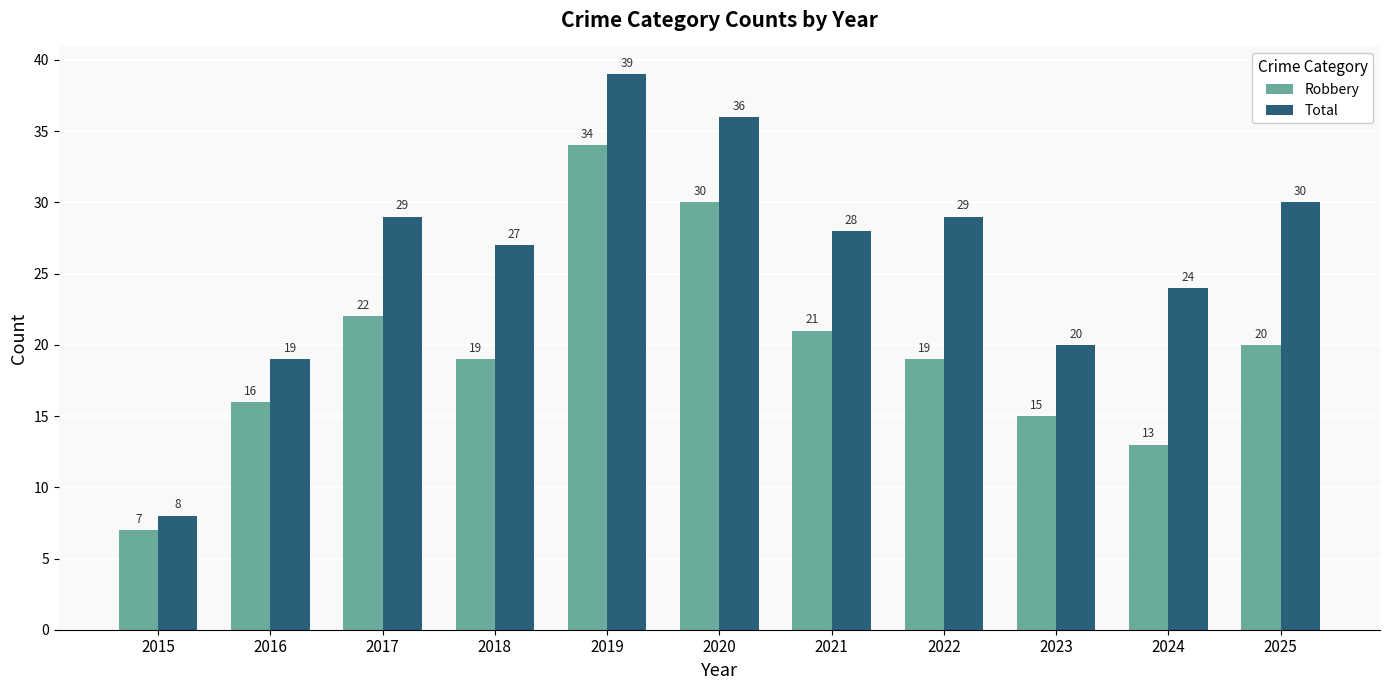

Reading left to right, list all the values displayed in this chart.

Robbery: 7	16	22	19	34	30	21	19	15	13	20
Total: 8	19	29	27	39	36	28	29	20	24	30